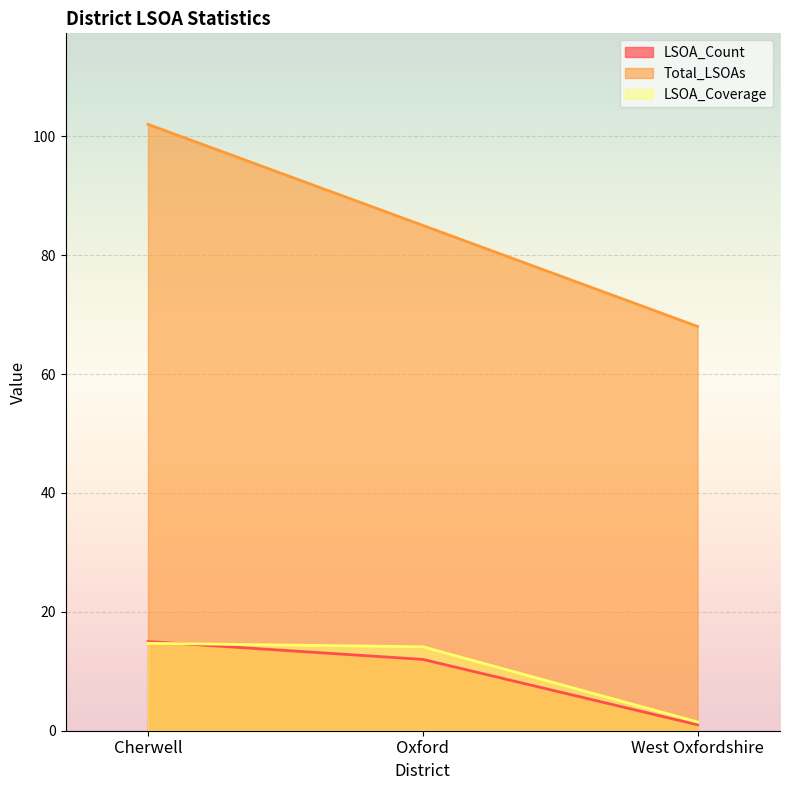

At which category does the chart reach its minimum across all series?

West Oxfordshire